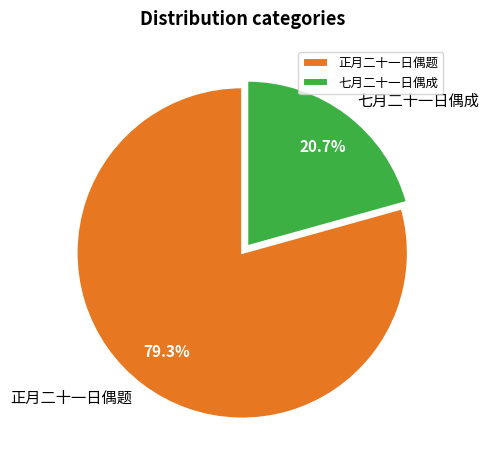

What percentage is the 正月二十一日偶题 slice, to the nearest percent?

79%